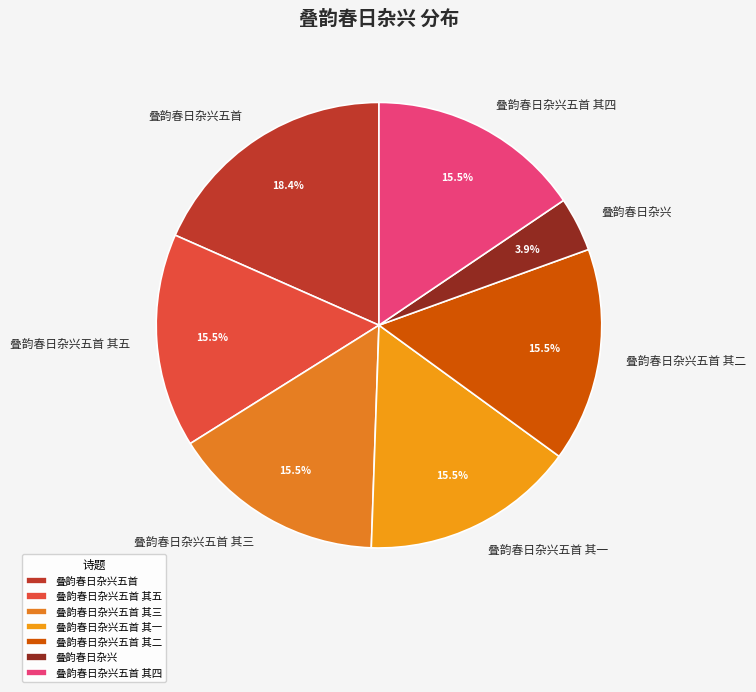

Is the sum of 叠韵春日杂兴五首 and 叠韵春日杂兴五首 其一 greater than half?

No